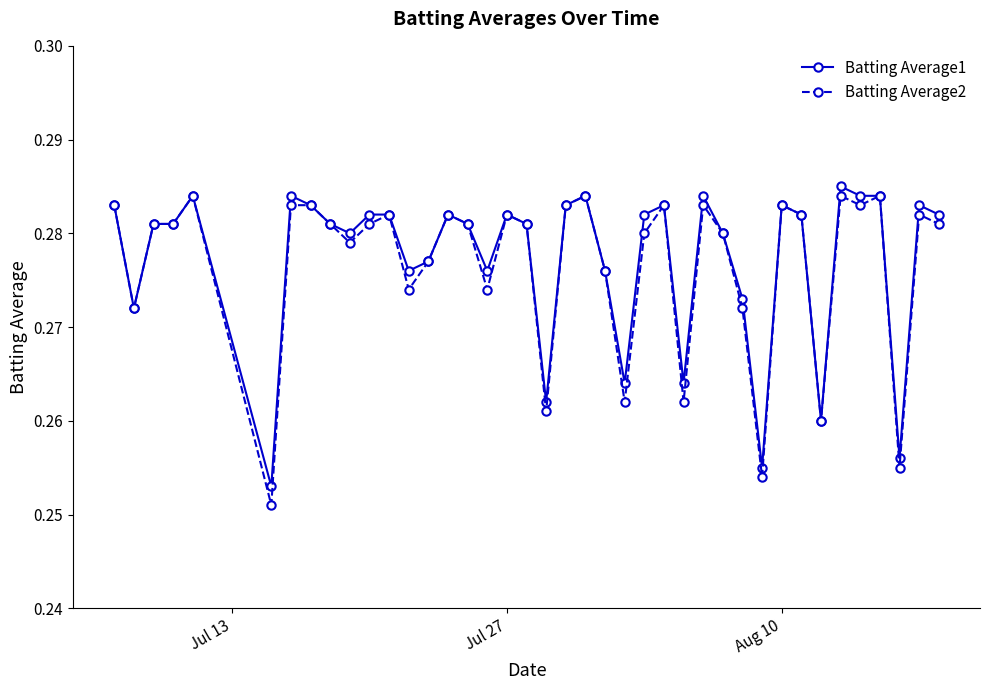

Which series has the largest range (max minus min)?

Batting Average2